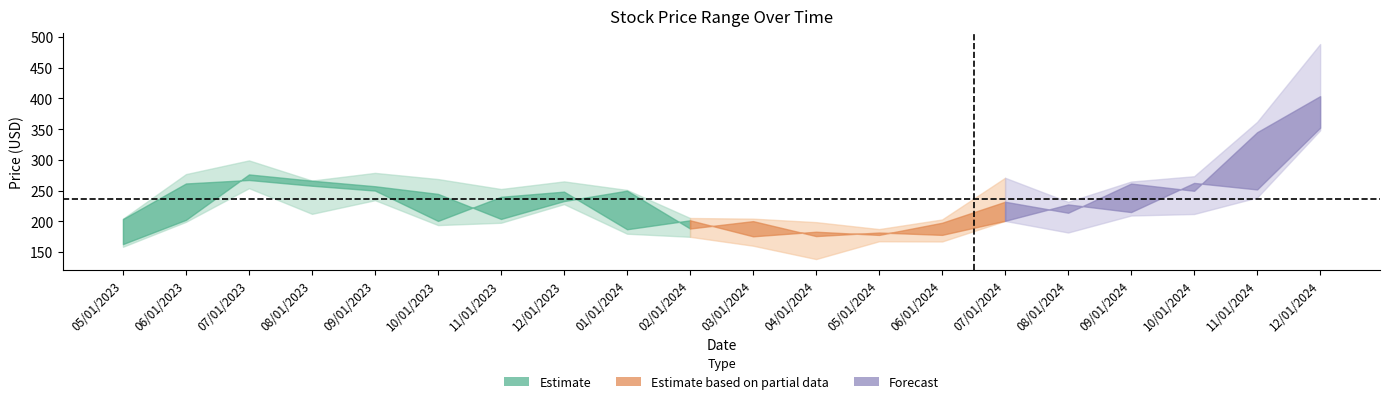

True or false: Price and High cross at least once.

False